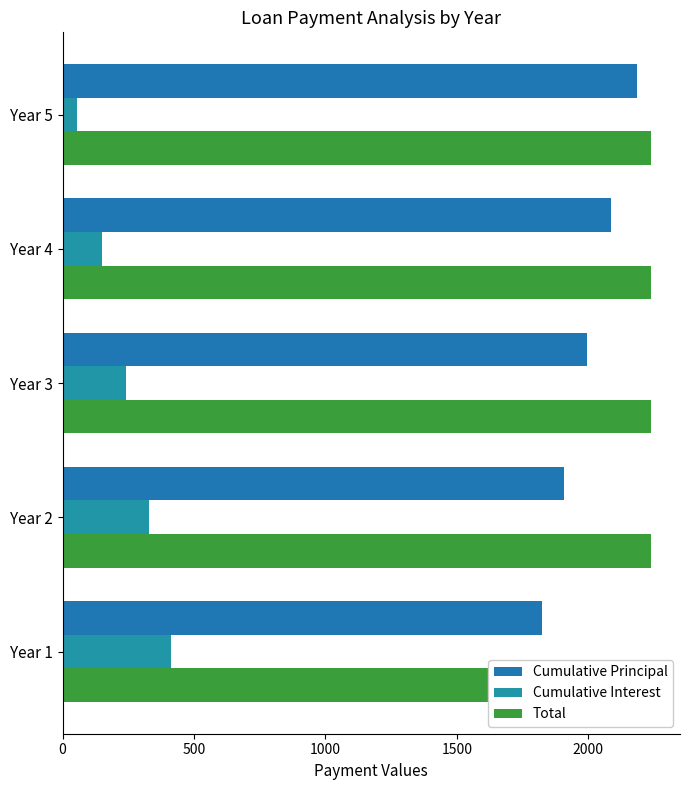

What is the average value of the Cumulative Interest series?

237.2